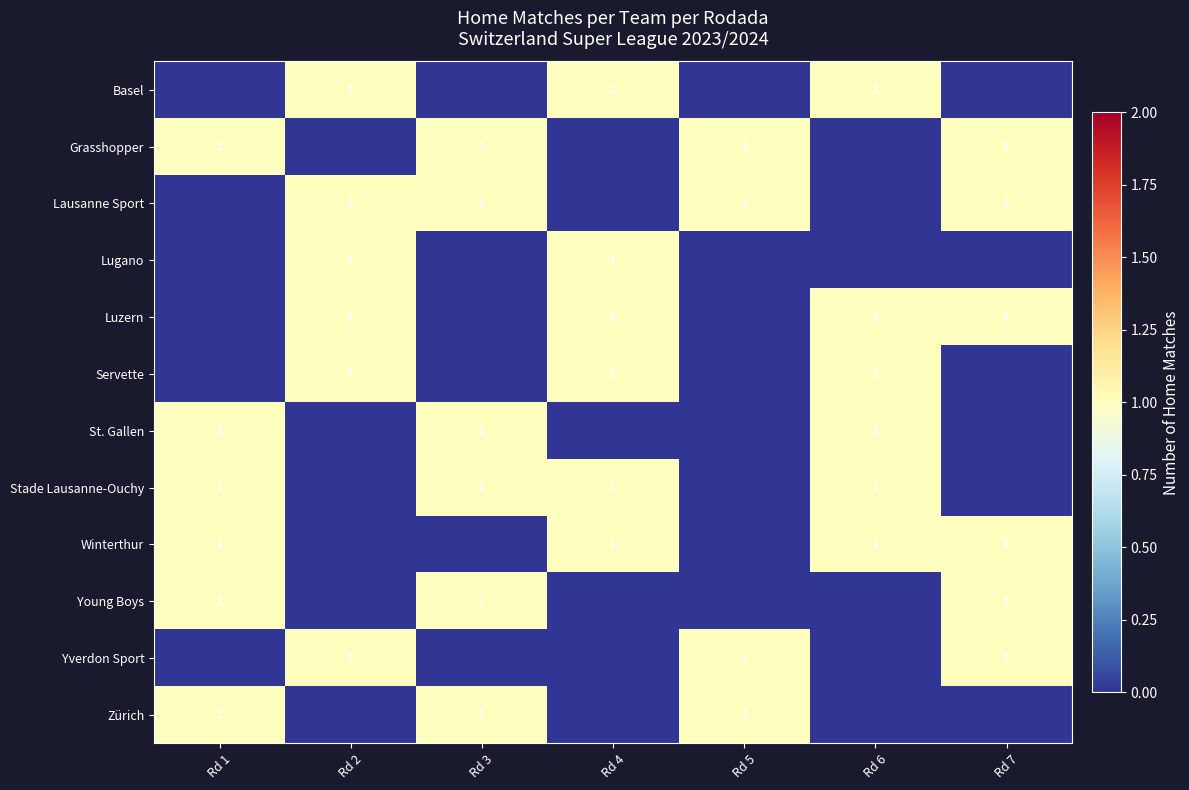

At which category does the chart reach its peak across all series?

Rd 2